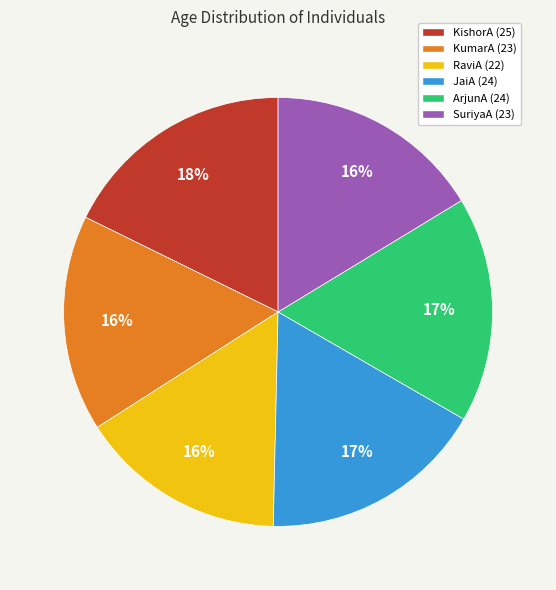

Does any single category account for the majority?

No